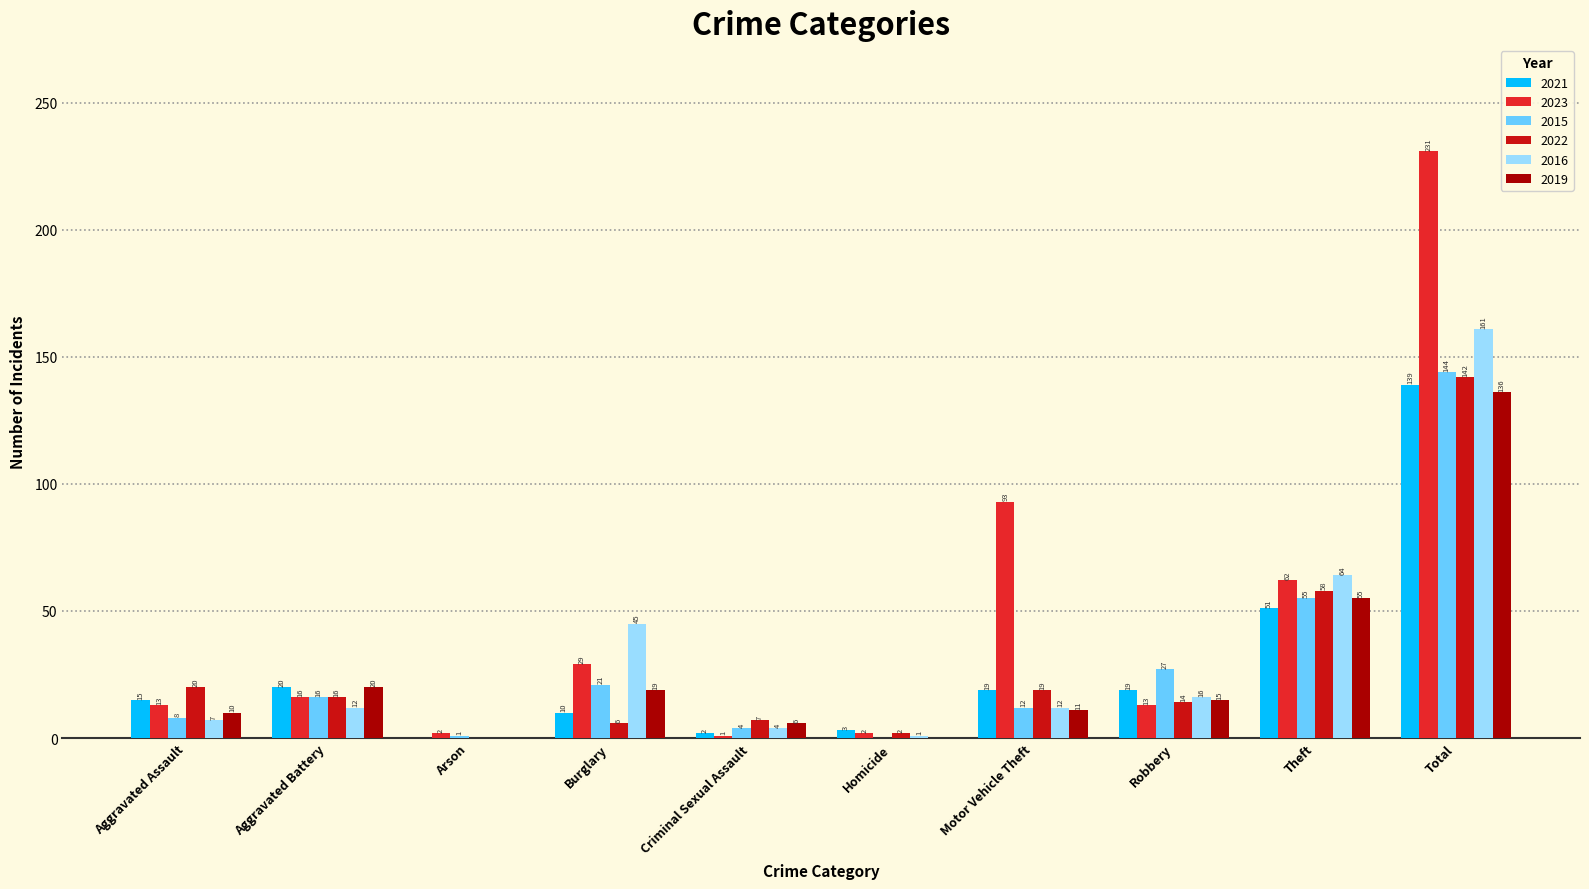

The value of 2019 at Homicide is 0. True or false?

True